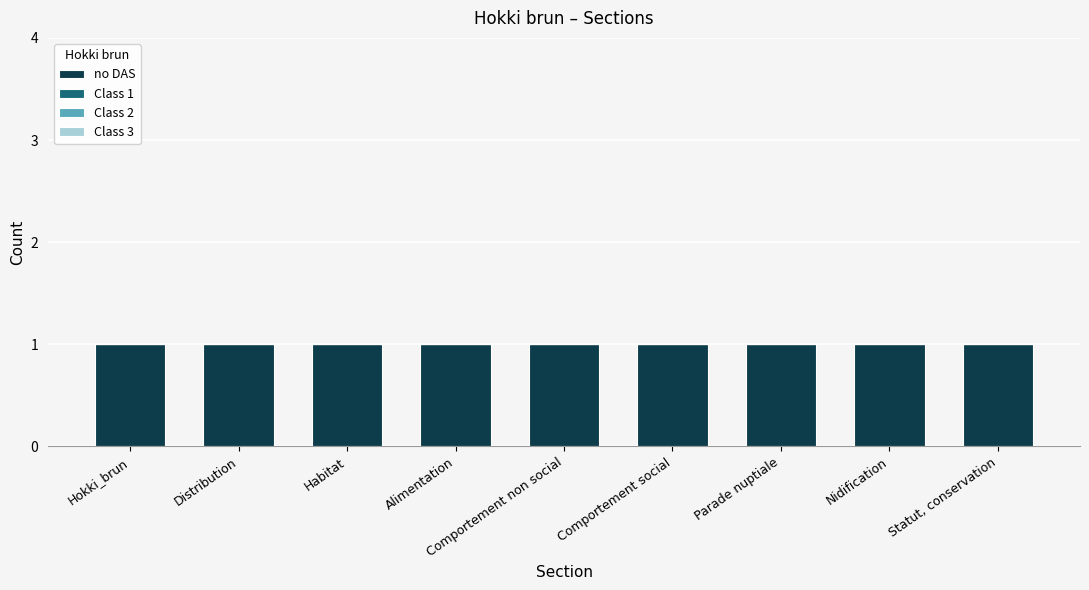

Which has a higher value, Nidification or Alimentation?

Nidification